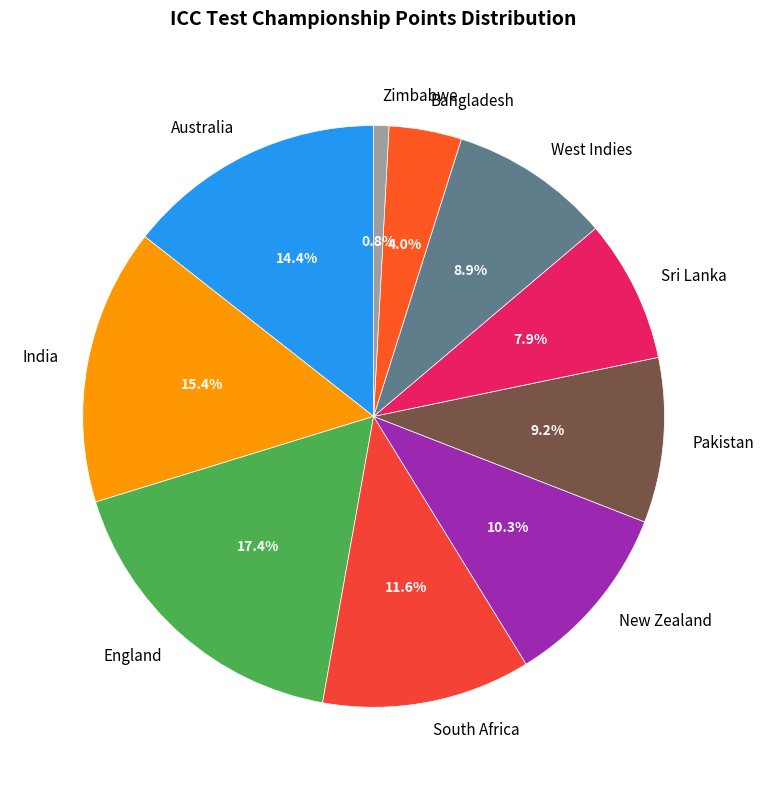

To the nearest percent, what is the difference between the largest and smallest slice percentages?

17%